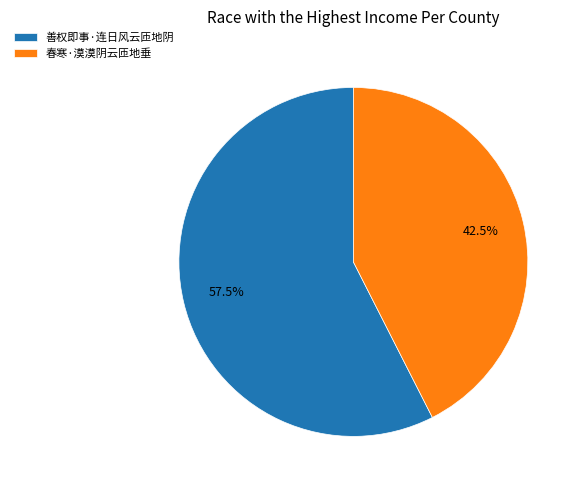

What is the ratio of the value at 善权即事·连日风云匝地阴 to the value at 春寒·漠漠阴云匝地垂?

1.4